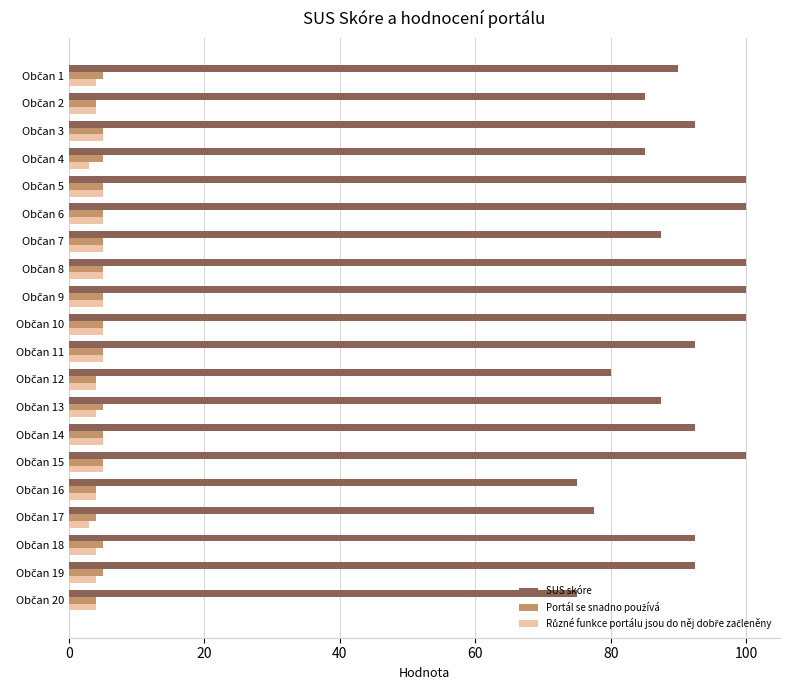

What is the smallest value displayed?

3.0